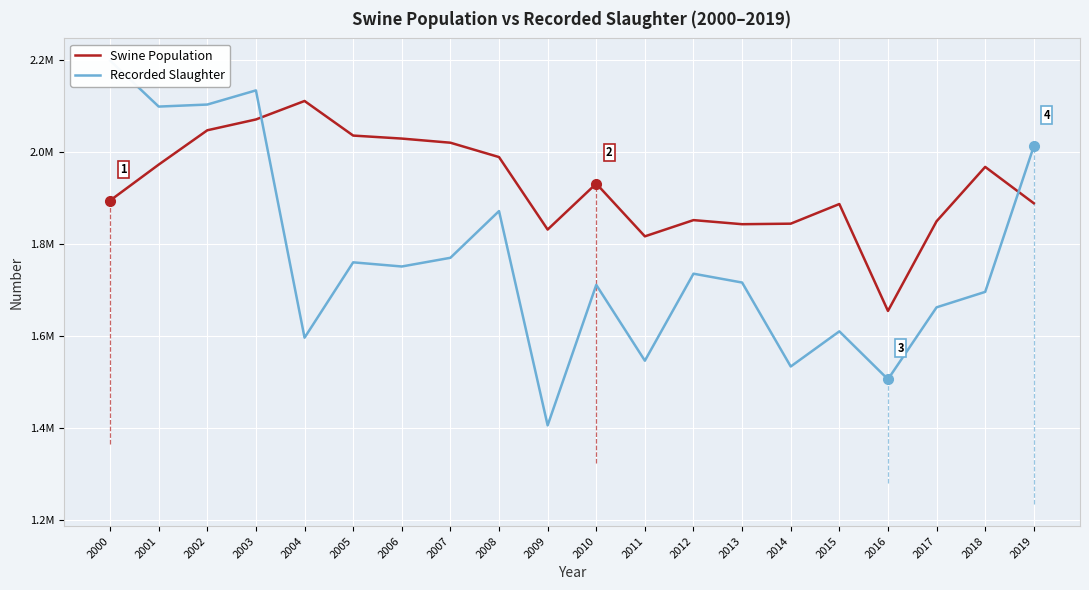

At which label is Swine Population closest to 1882614?

2015